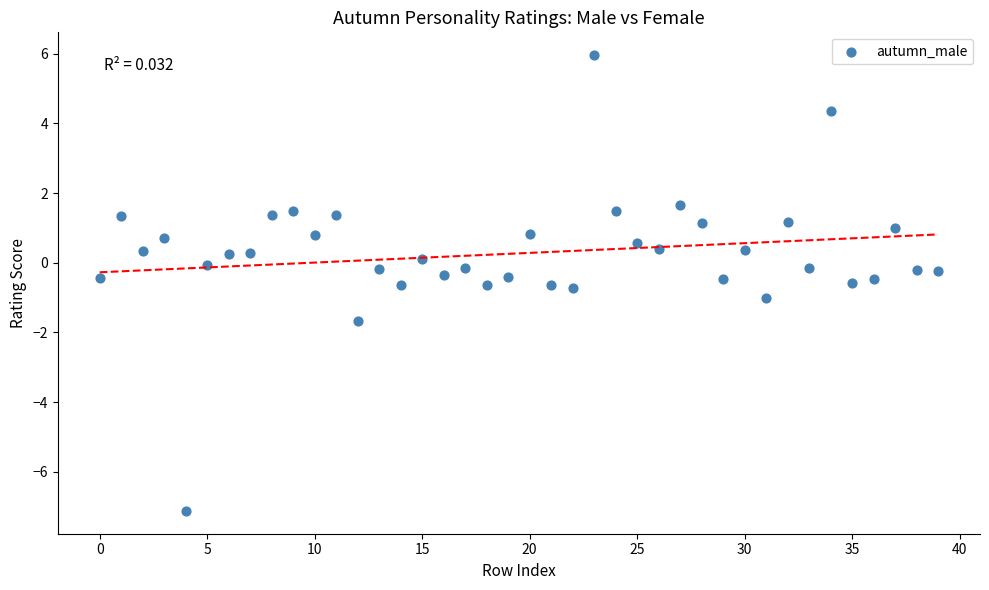

What is the range of Y values (max minus min)?

13.1